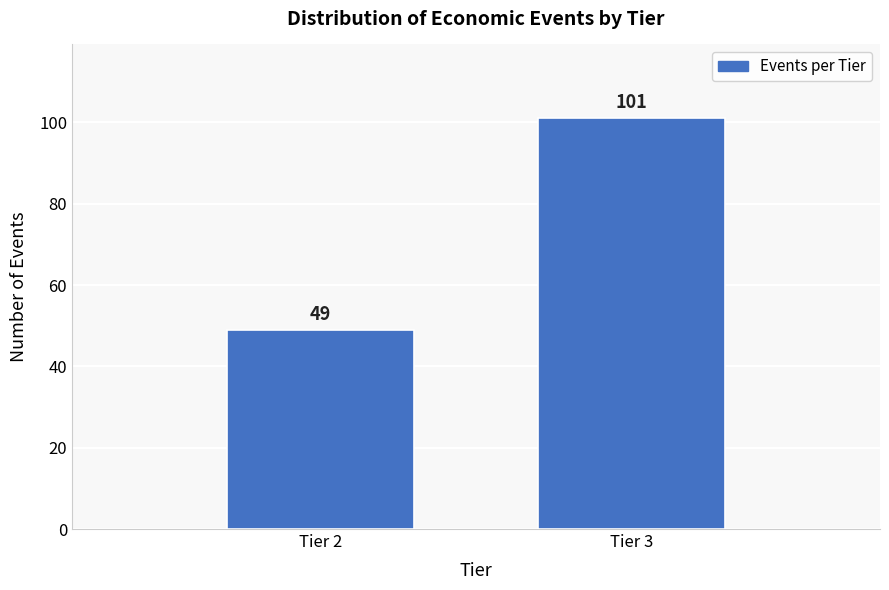

Reading left to right, list all the values displayed in this chart.

Tier 2=49	Tier 3=101